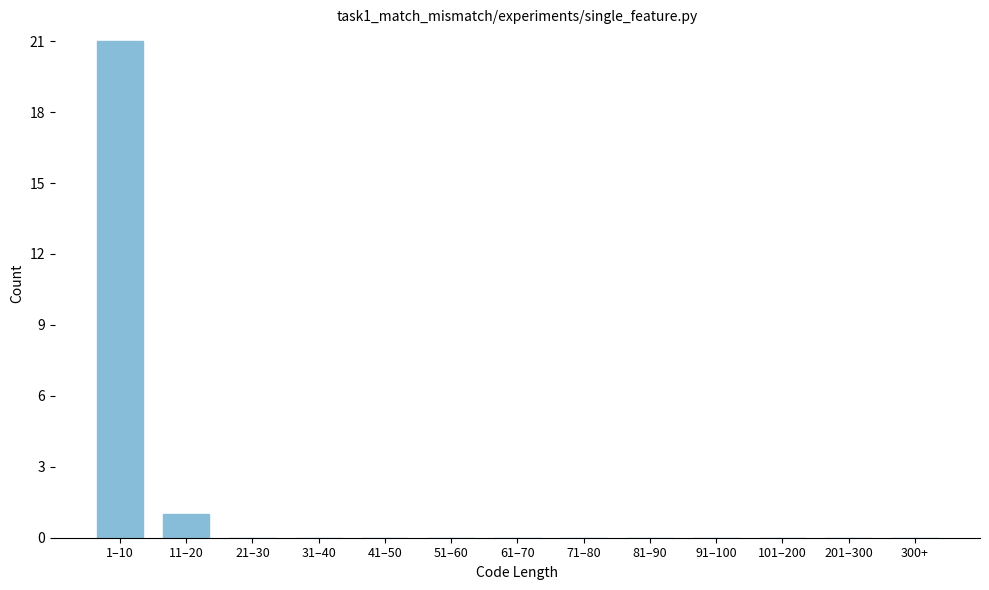

Reading left to right, extract all data points from this chart.

1–10=21	11–20=1	21–30=0	31–40=0	41–50=0	51–60=0	61–70=0	71–80=0	81–90=0	91–100=0	101–200=0	201–300=0	300+=0